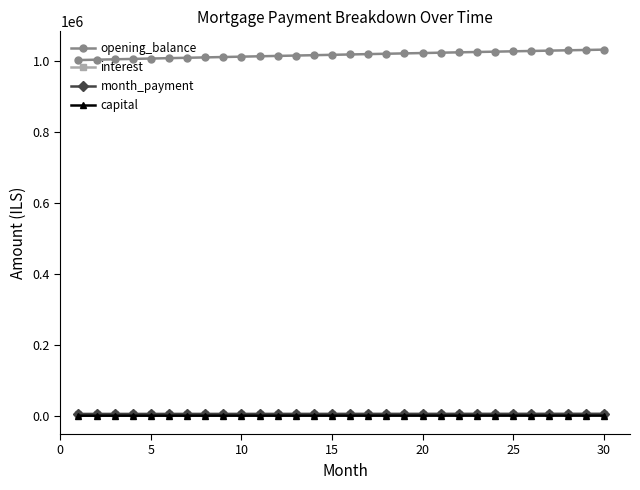

True or false: capital and opening_balance cross at least once.

False